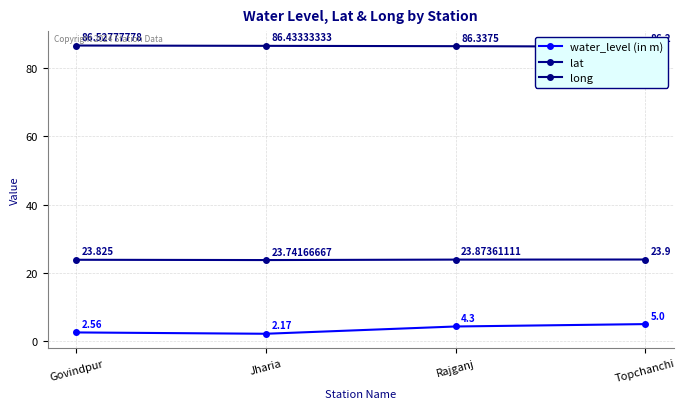

What are all the series names shown in the legend?

water_level (in m), lat, long